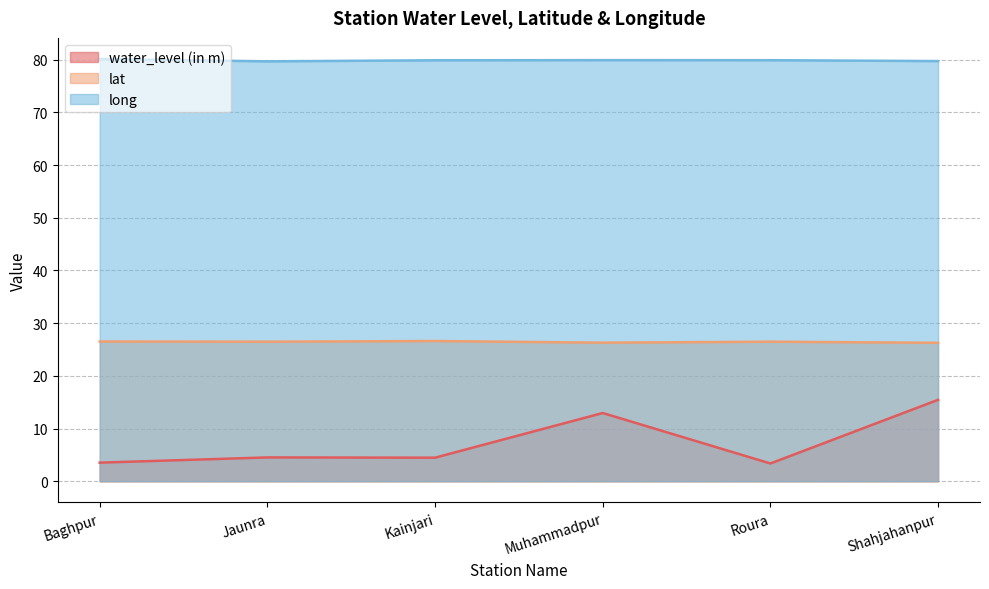

What is the total value across all series at Jaunra?

110.7